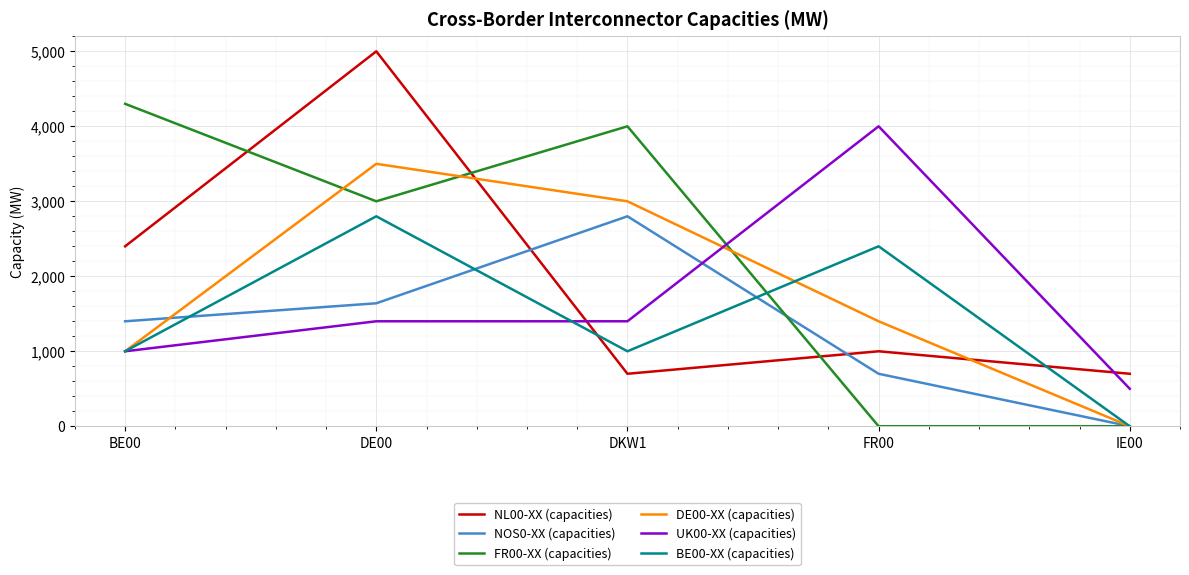

Is it true that FR00-XX (capacities) equals 0 at IE00?

True